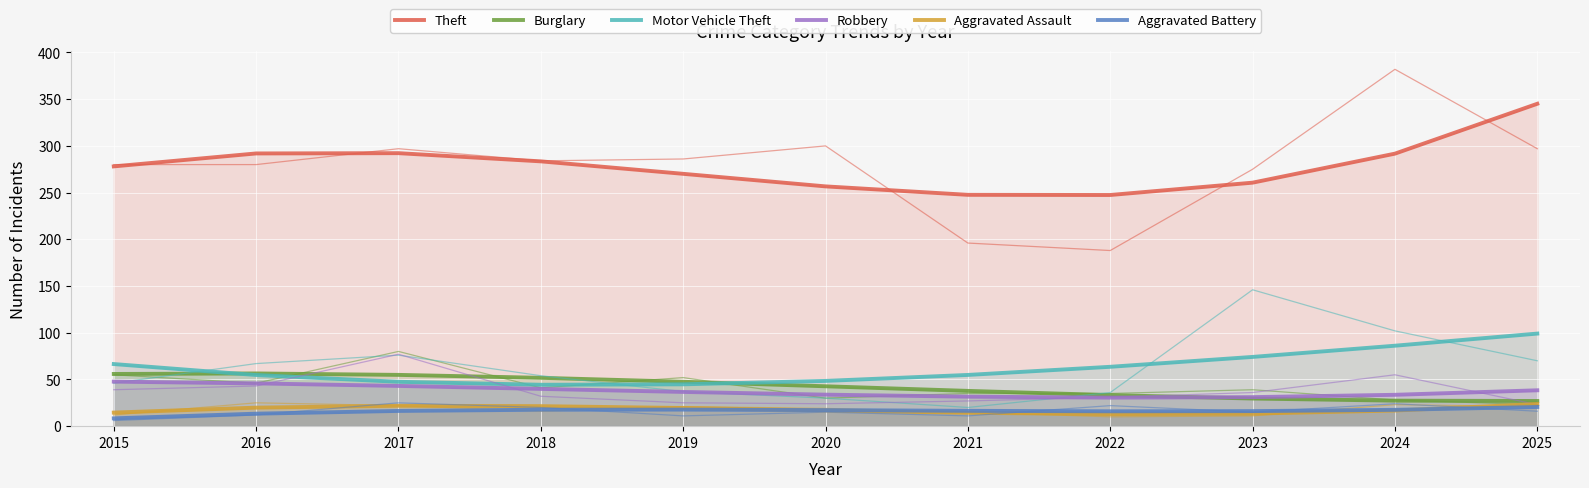

What is the difference between the highest and lowest values at 2025?

324.6